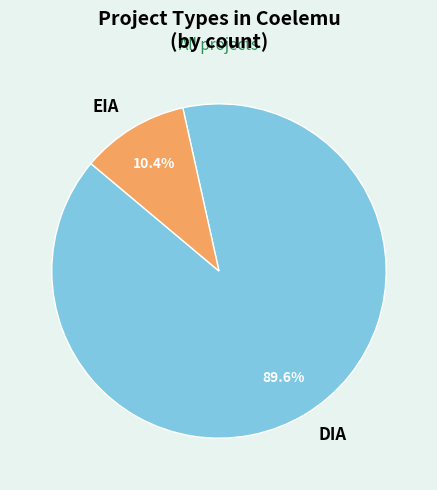

How many slices are in this pie chart?

2